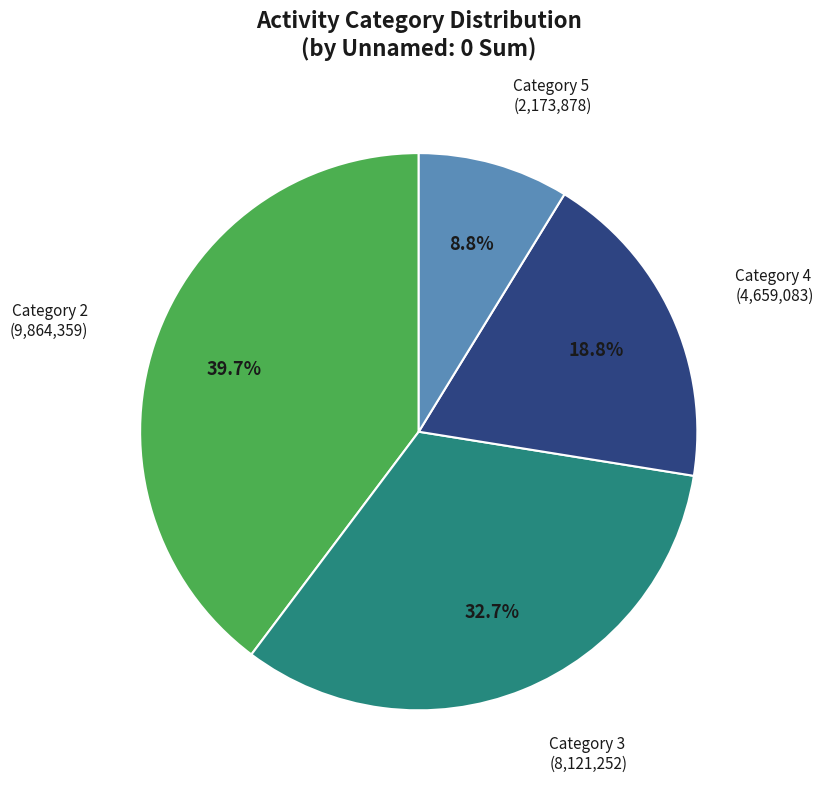

Does any single category account for the majority?

No